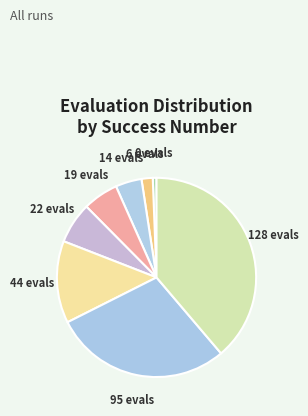

Is there a majority slice in this chart?

No